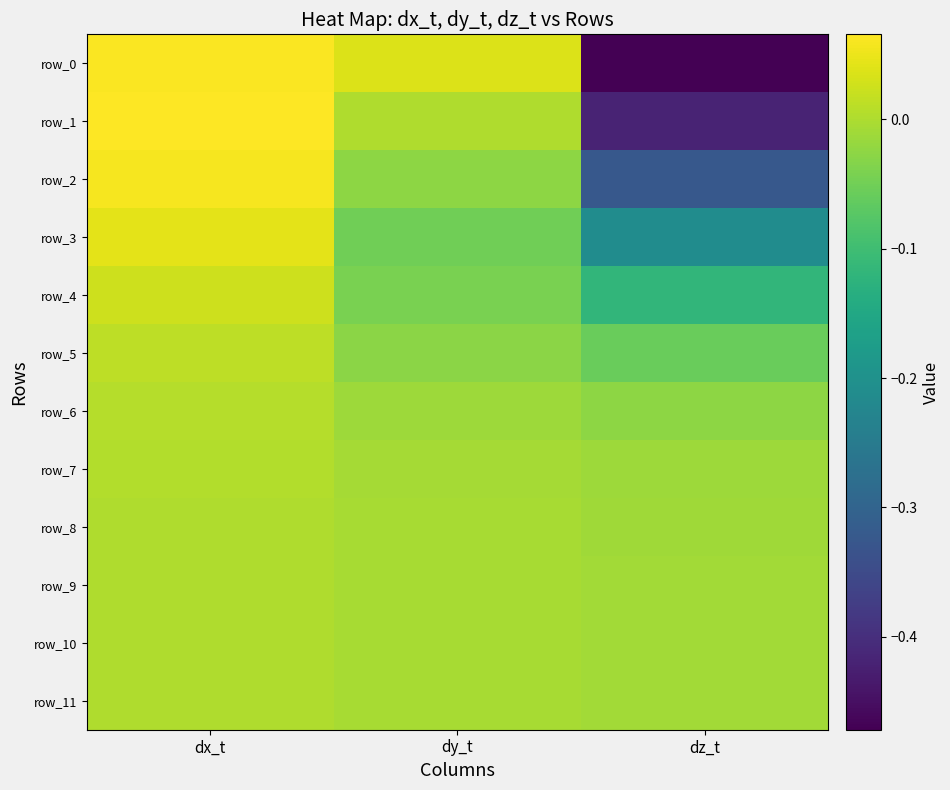

How many positive values does the row_8 series have?

1